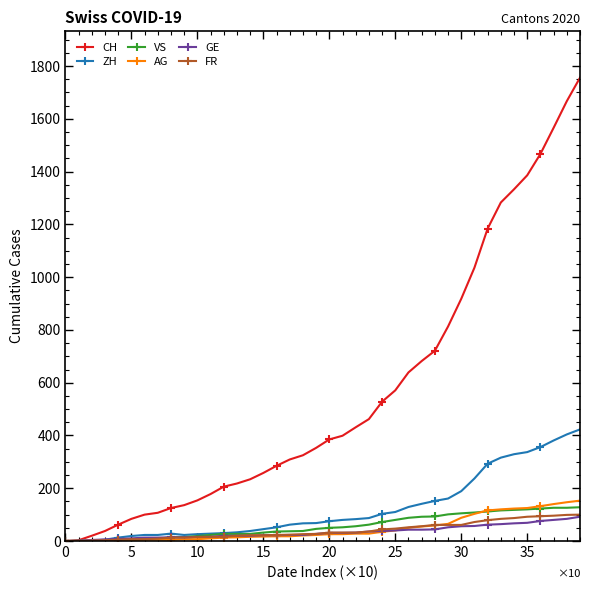

How many series are shown in this chart?

6